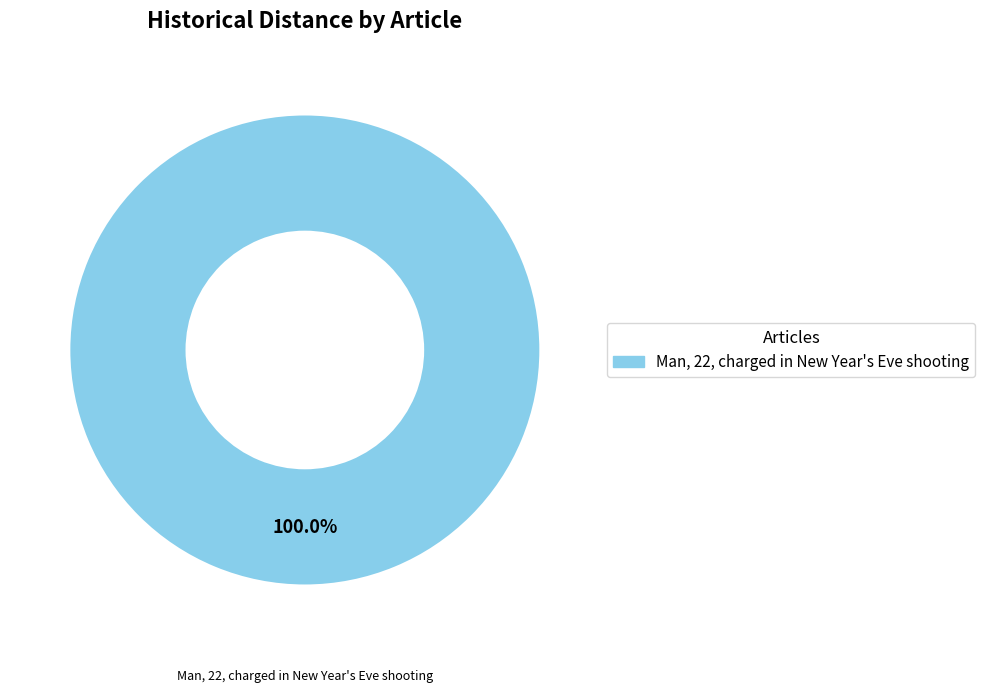

How many segments does this pie chart have?

1